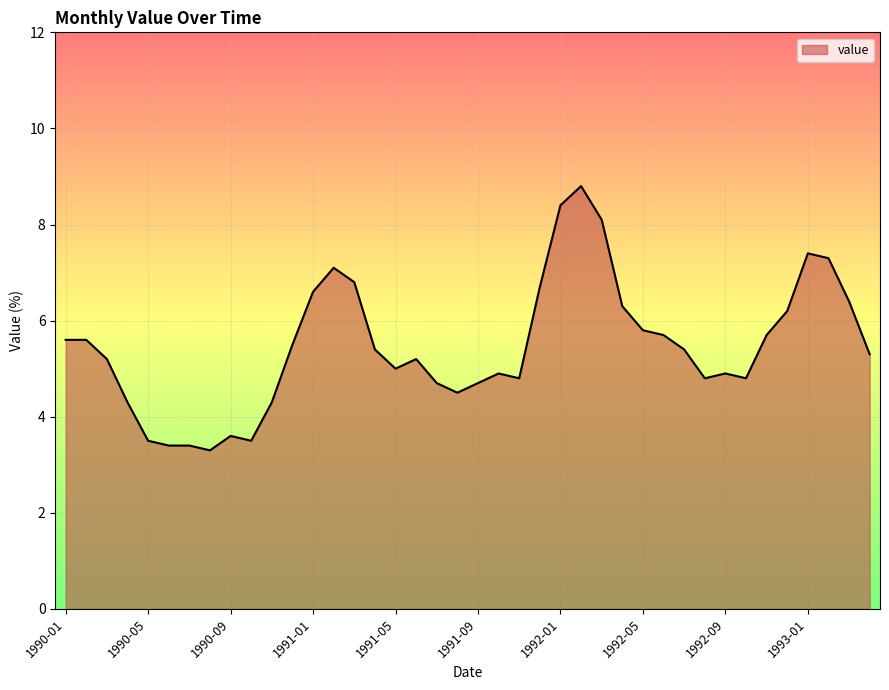

How many lines are shown in the chart?

1